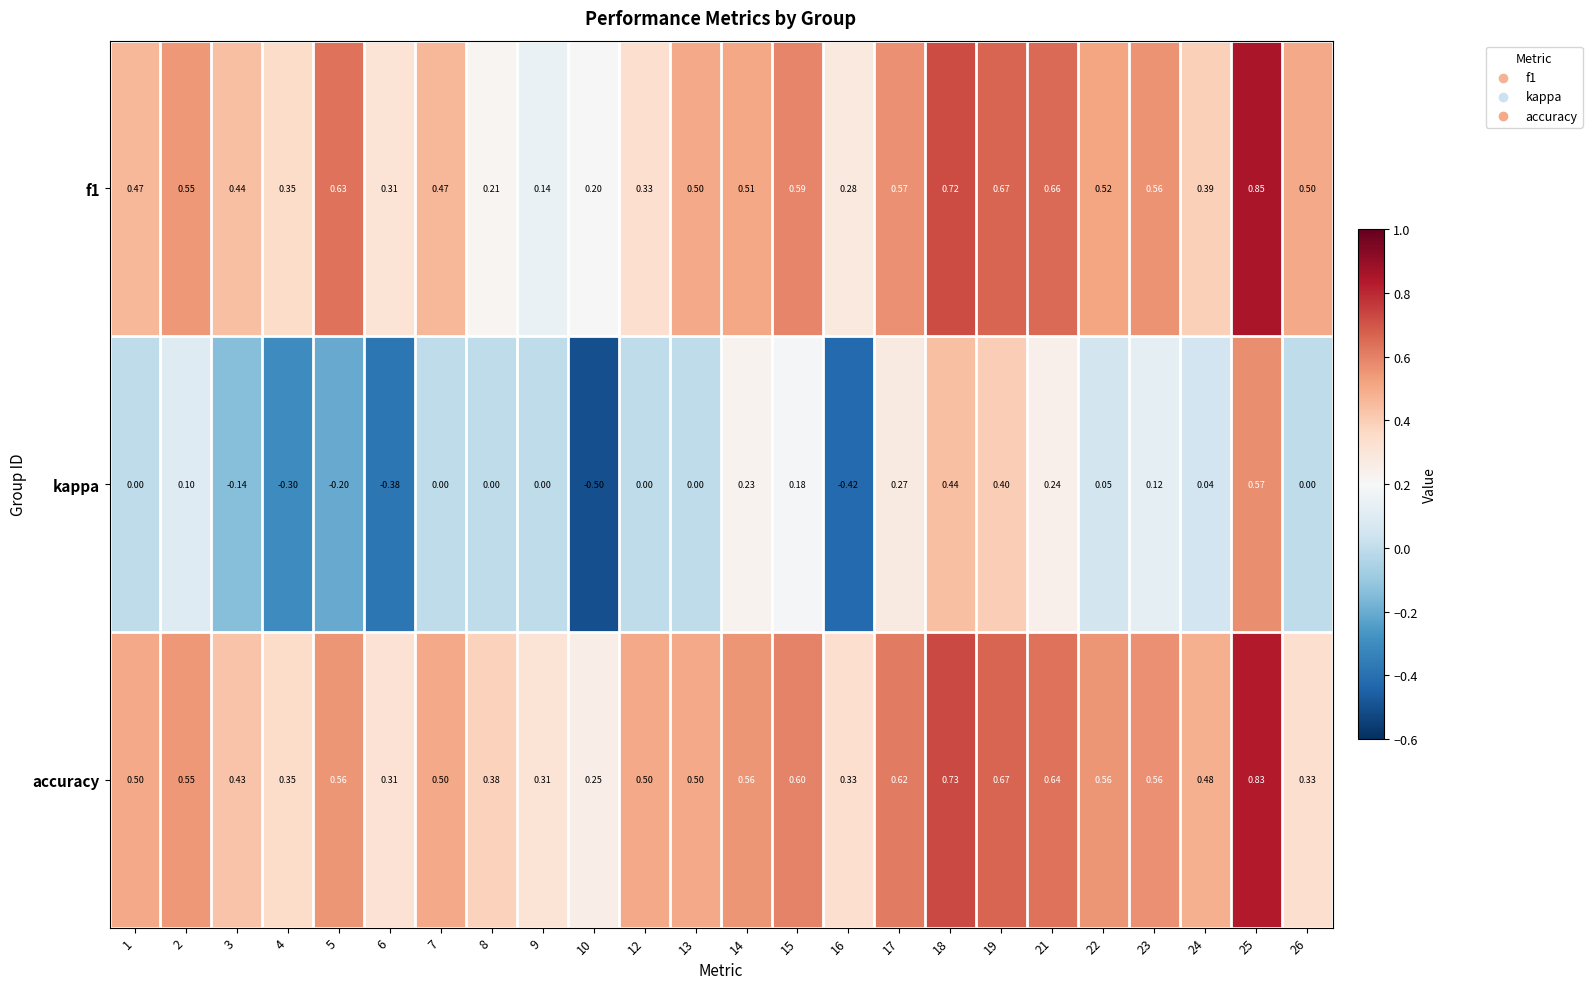

Is the value of f1 at 13 greater than the value of kappa at 2?

Yes